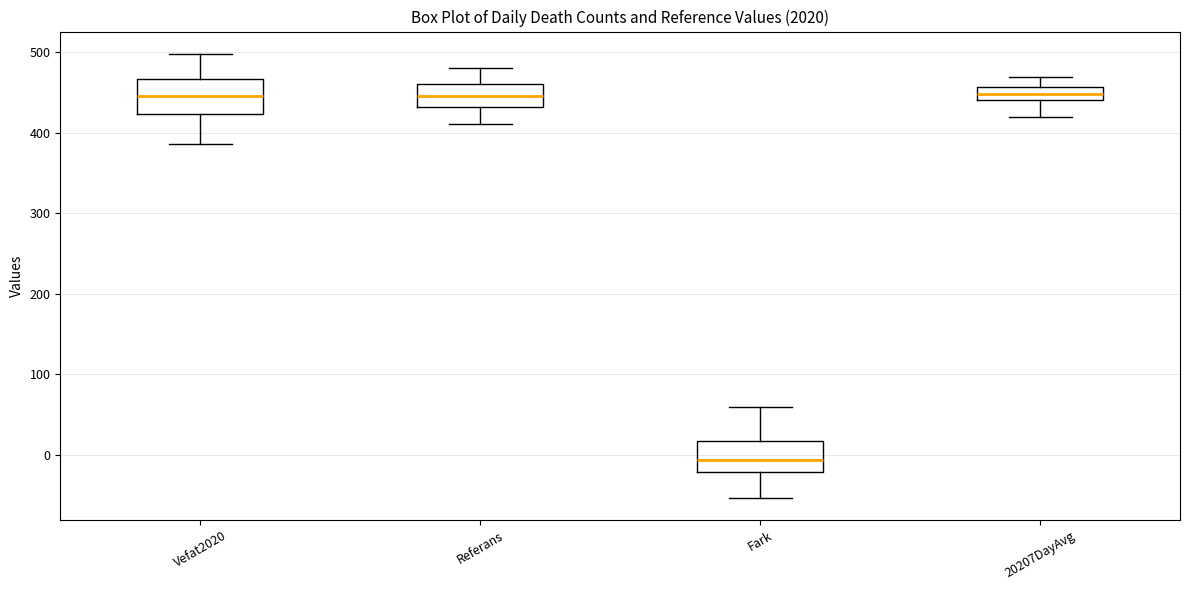

Reading left to right, read every box against the y-axis: the position of its median line, the range the box covers, and the ends of its whiskers. The values are not printed on the chart, so give them approximately, as read against the axis.

Vefat2020: median 450, box 420 to 470, whiskers 390 to 500
Referans: median 450, box 430 to 460, whiskers 410 to 480
Fark: median -10, box -20 to 20, whiskers -50 to 60
20207DayAvg: median 450, box 440 to 460, whiskers 420 to 470